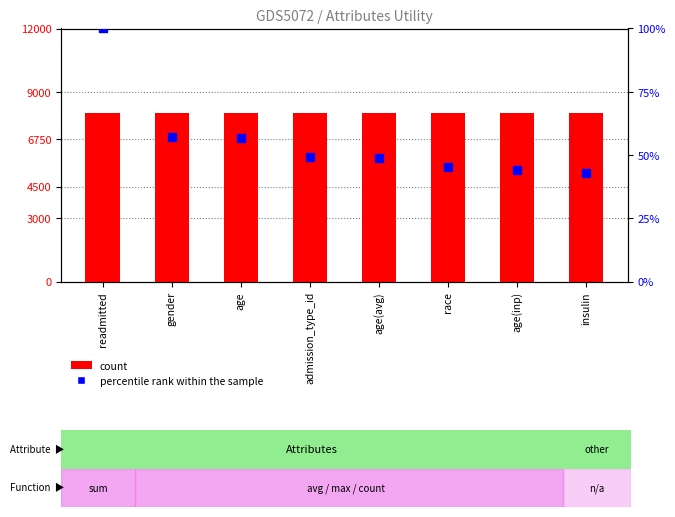

At which category is the sum across all series the highest?

readmitted